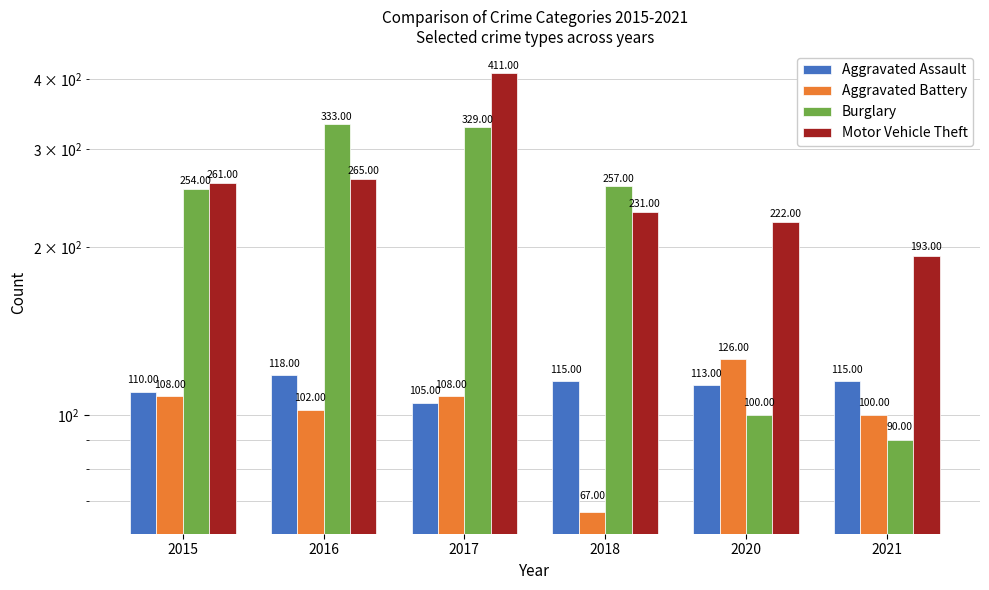

How many distinct data groups are displayed?

4